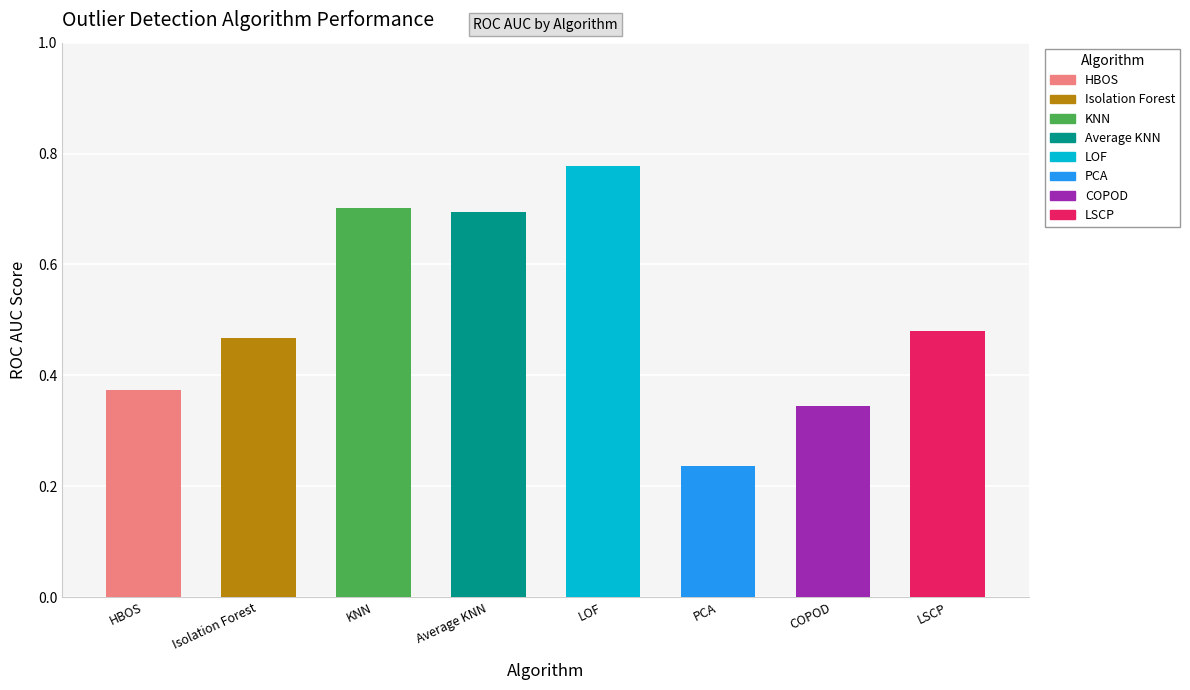

Between PCA and LOF, which is larger?

LOF